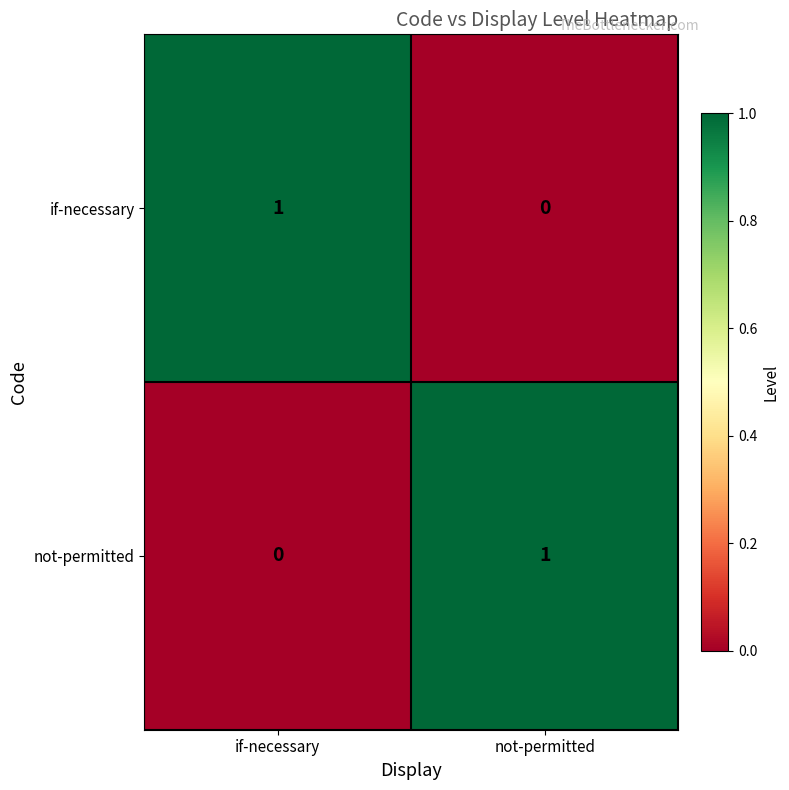

Rank the series at if-necessary from highest to lowest value.

if-necessary, not-permitted